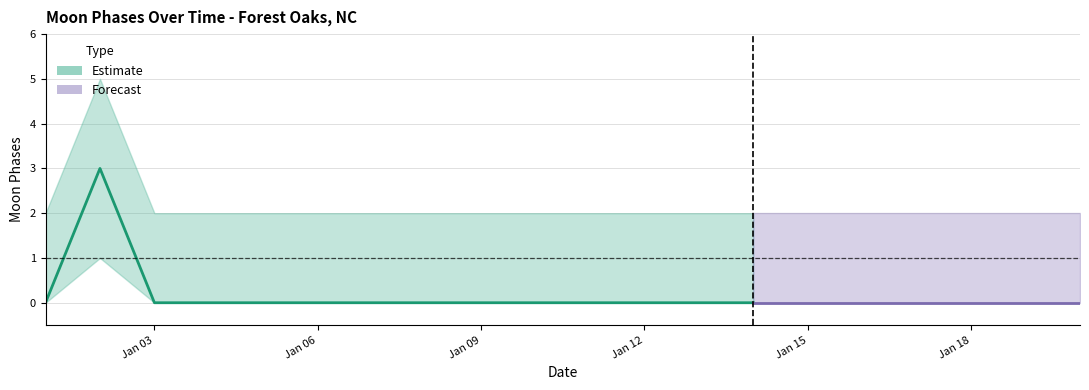

How many data points in Moon Phases are above 0?

1